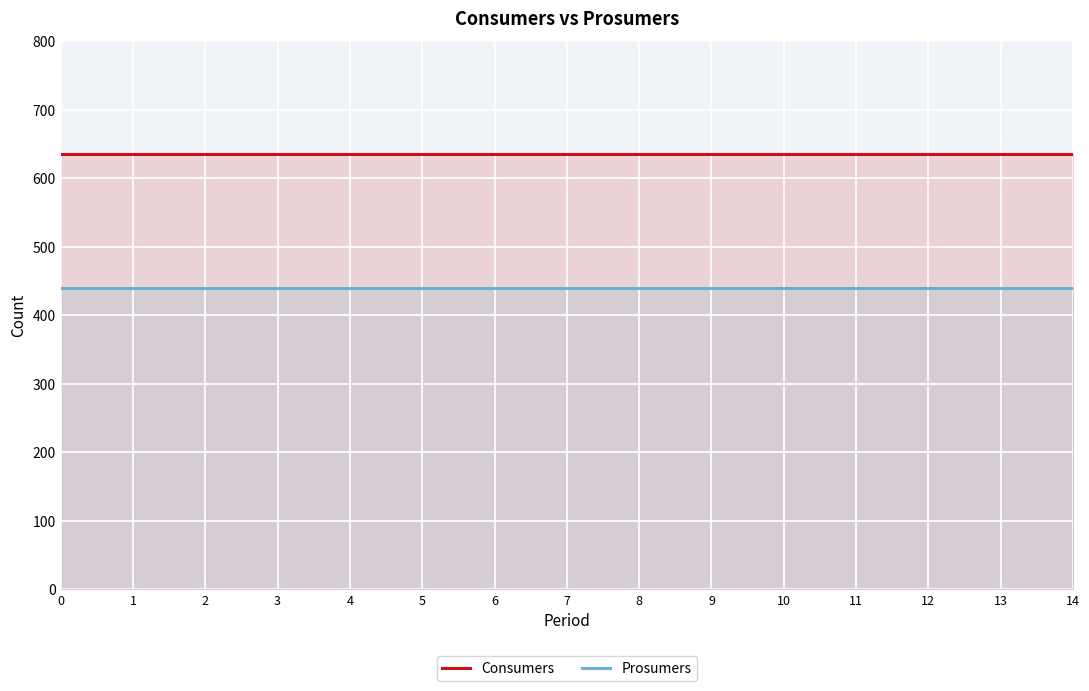

True or false: Prosumers has more than 2 points higher than both neighbors.

False